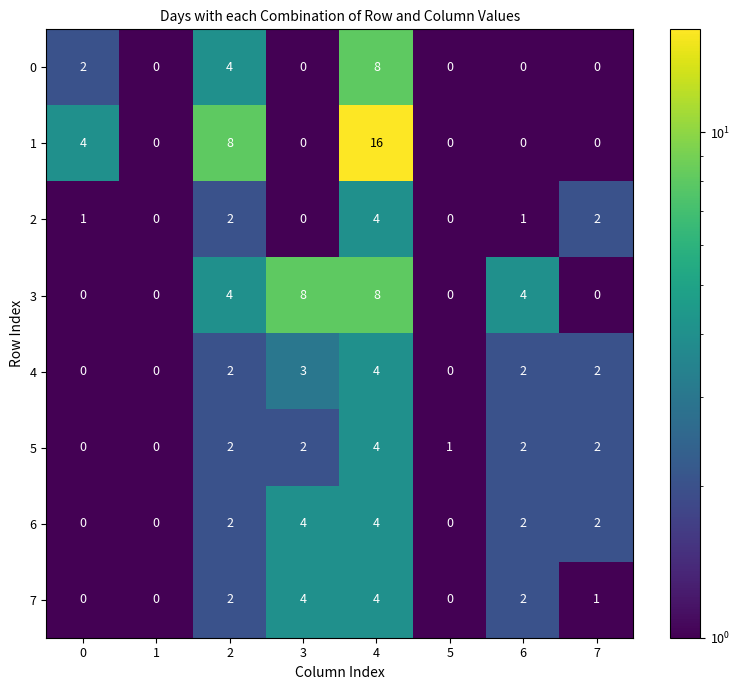

What is the maximum value for 2?

4